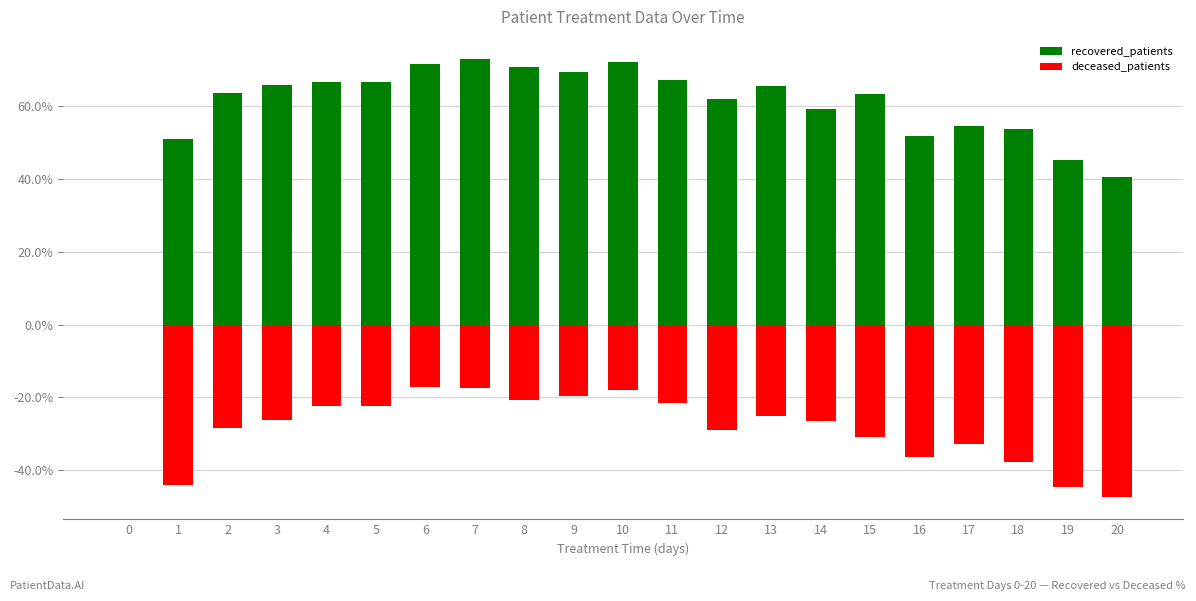

List the series in order of their peak value, highest first.

recovered_patients, deceased_patients